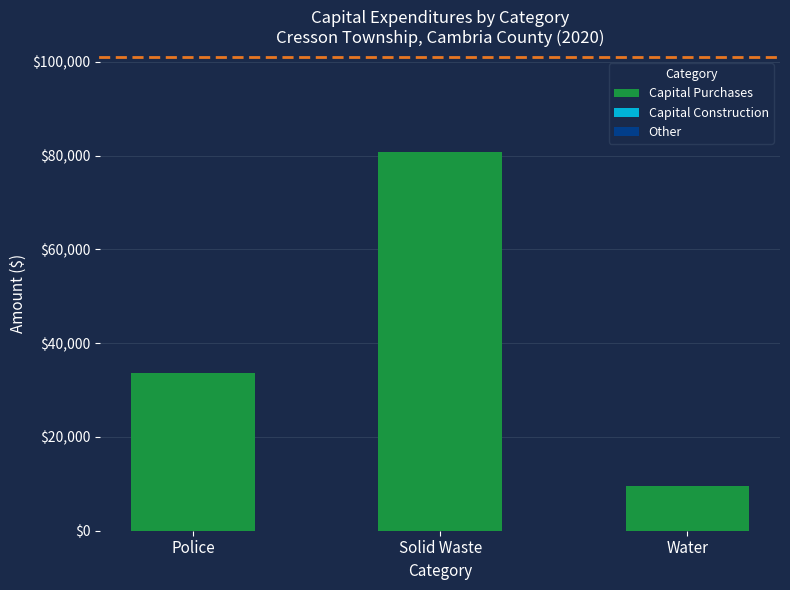

The chart shows a value of 80875 at Solid Waste. True or false?

True